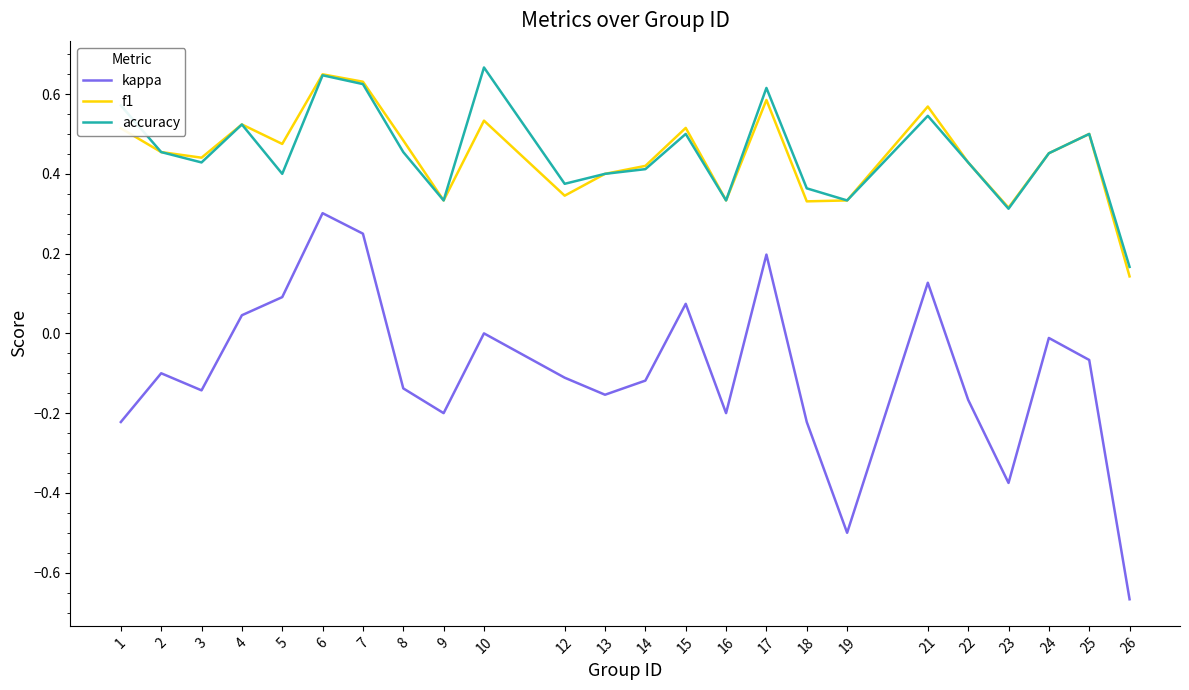

In kappa, how many points are higher than both neighbors (excluding endpoints)?

7